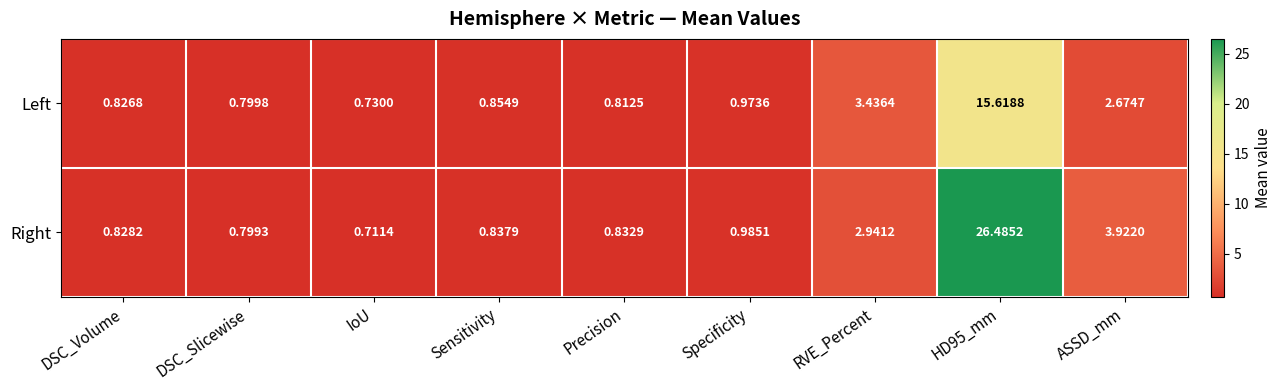

Which series has the largest total across all categories?

Right